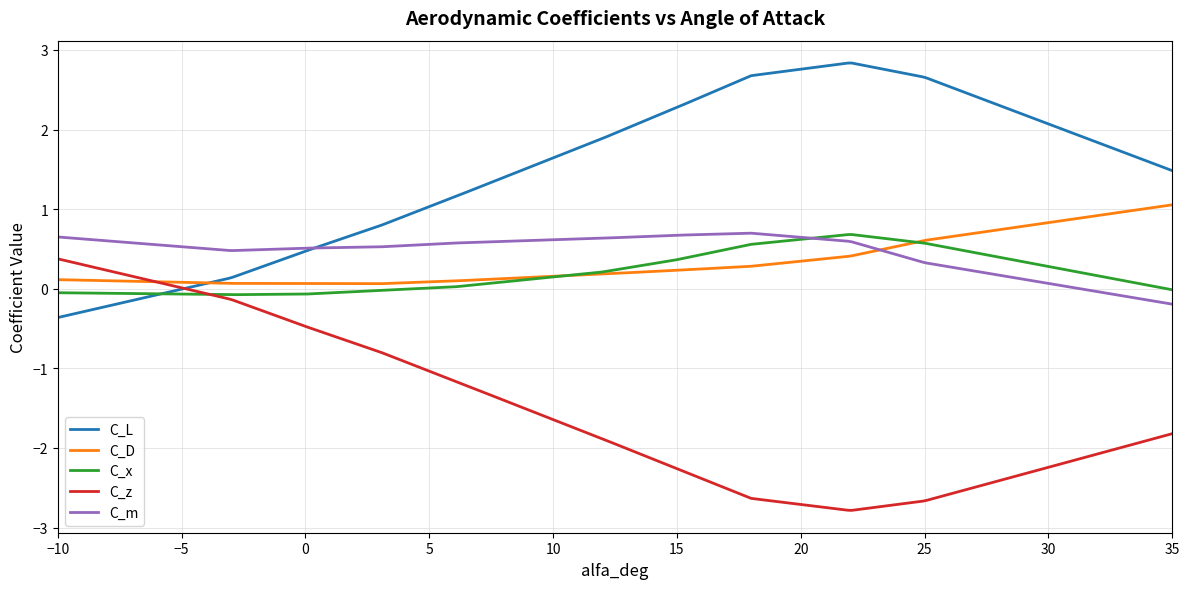

Which series has the largest total across all categories?

C_L